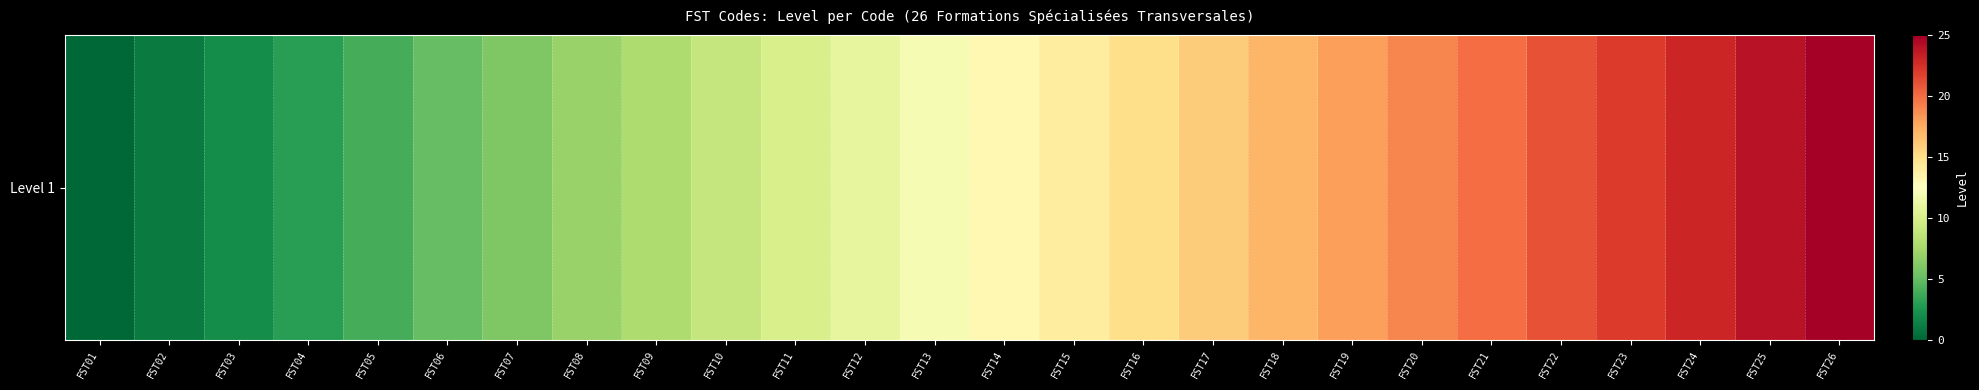

Where is the data nearest to the value 12?

FST13